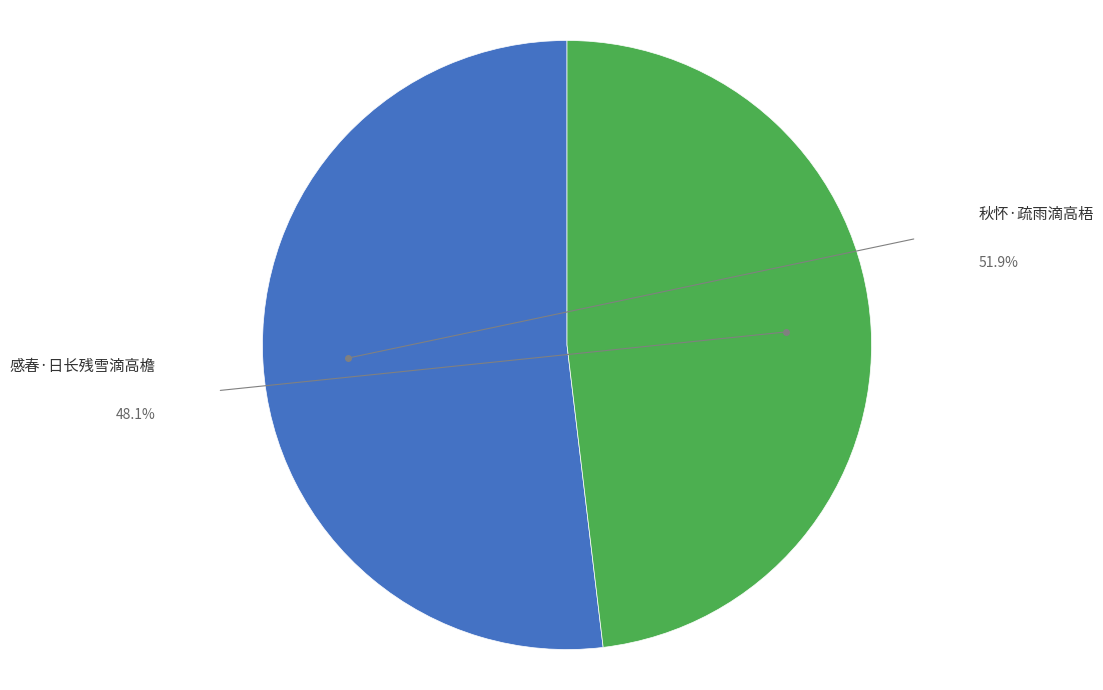

Is there a majority slice in this chart?

Yes